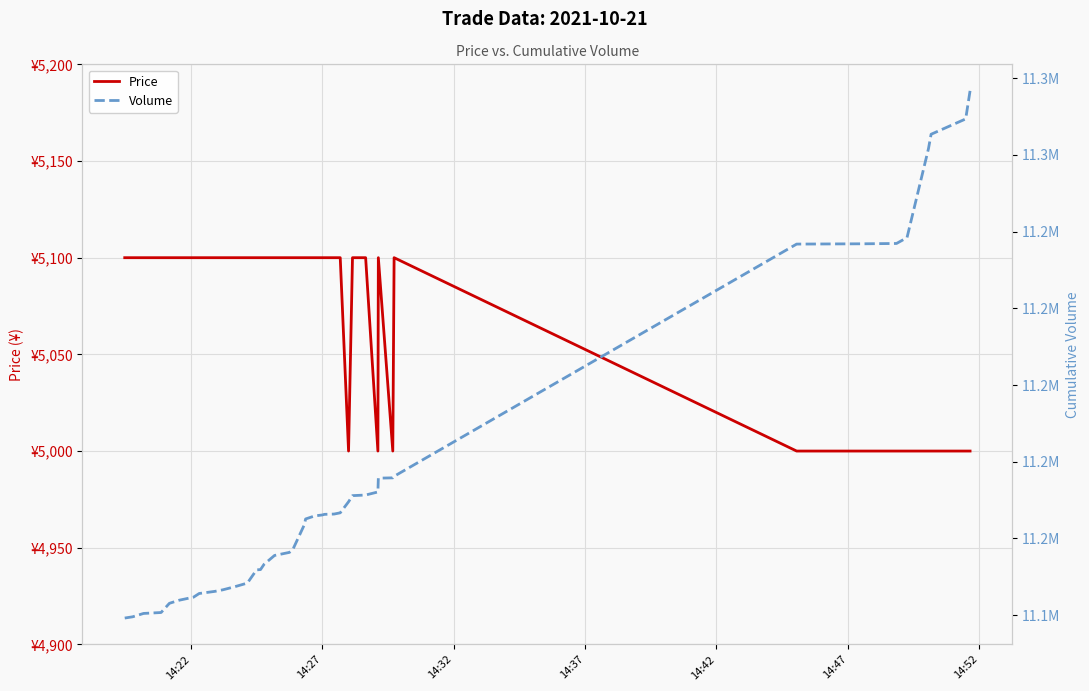

How many lines are shown in the chart?

2